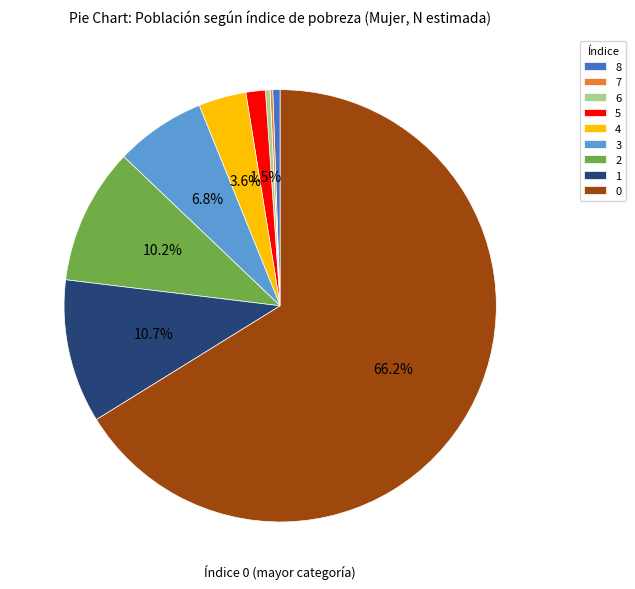

Between 3 and 5, which is larger?

3